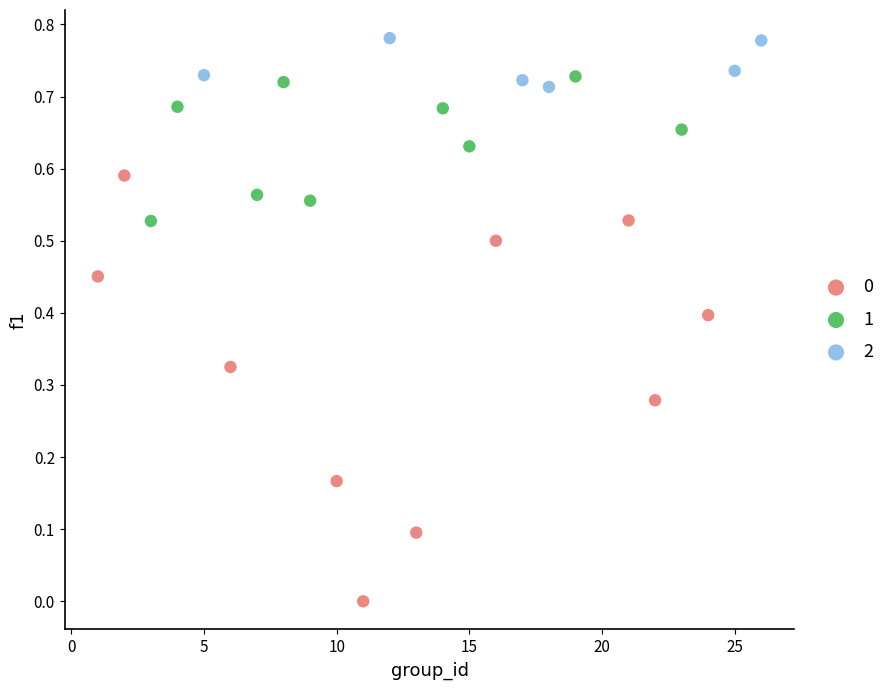

Which series reaches the minimum Y coordinate?

0